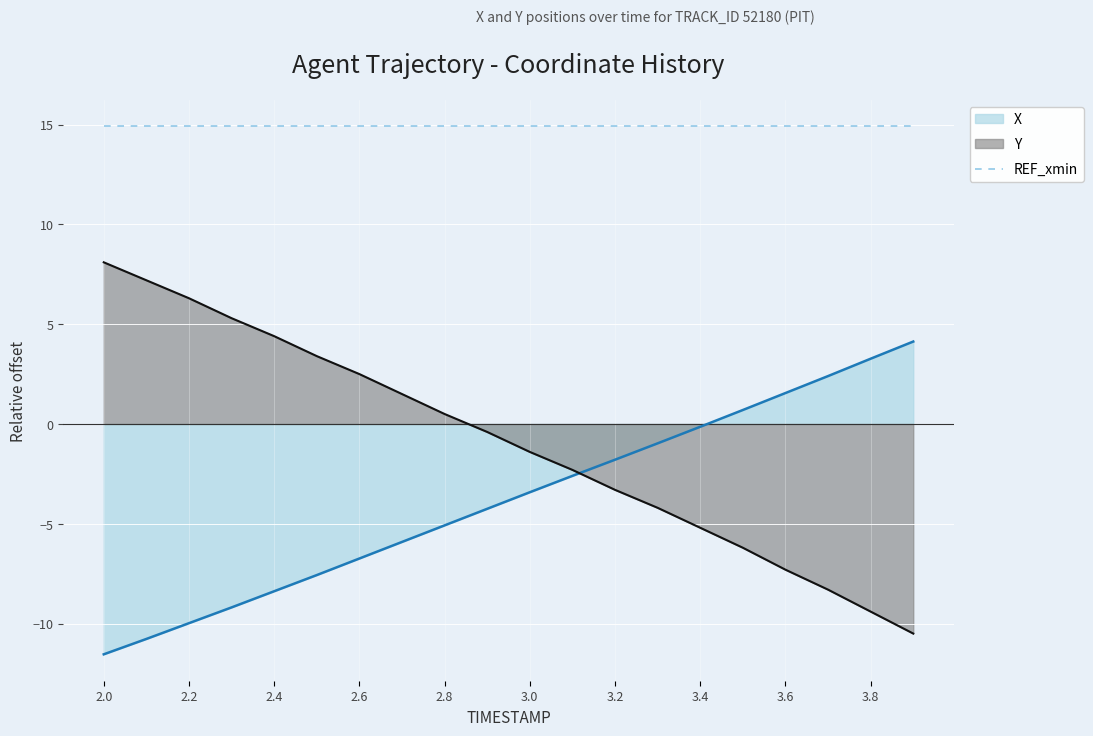

Between 2.8 and 2.9, which series saw the biggest shift?

Y